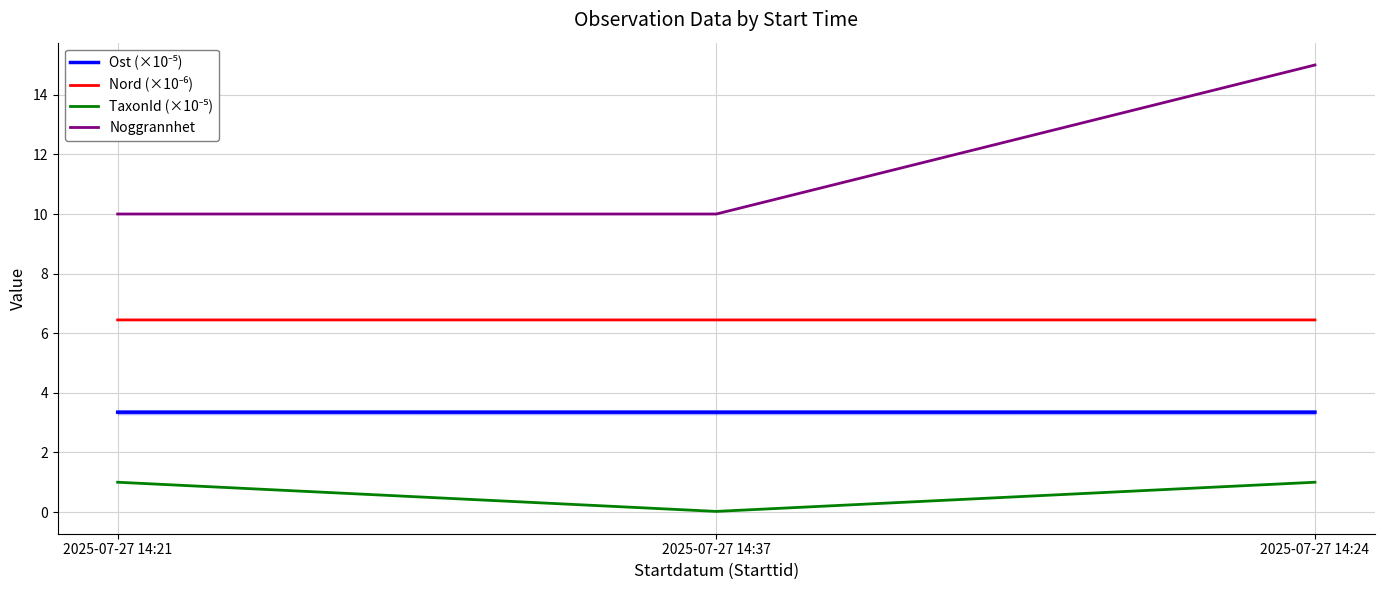

What are all the series names shown in the legend?

Ost (×10⁻⁵), Nord (×10⁻⁶), TaxonId (×10⁻⁵), Noggrannhet